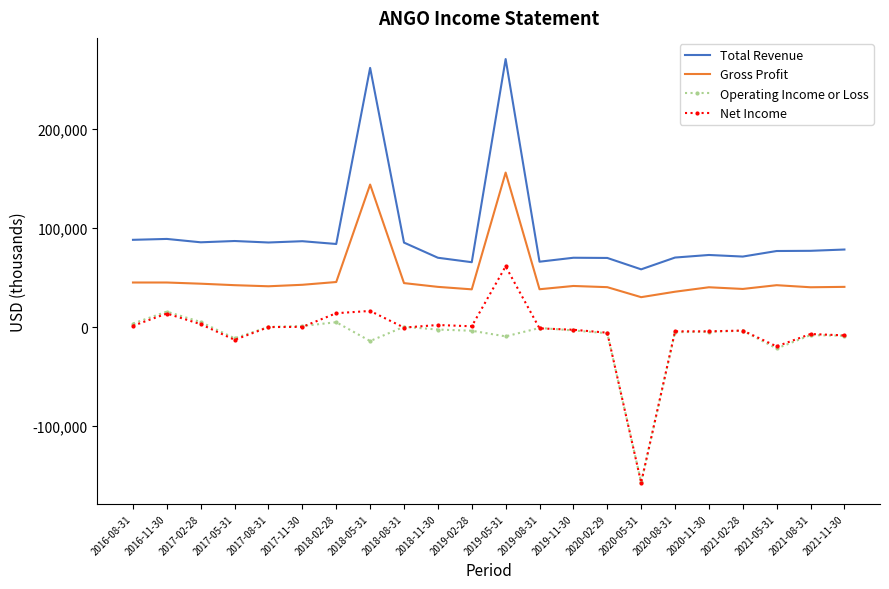

Is the value of Gross Profit at 2020-05-31 greater than the value of Operating Income or Loss at 2019-11-30?

Yes